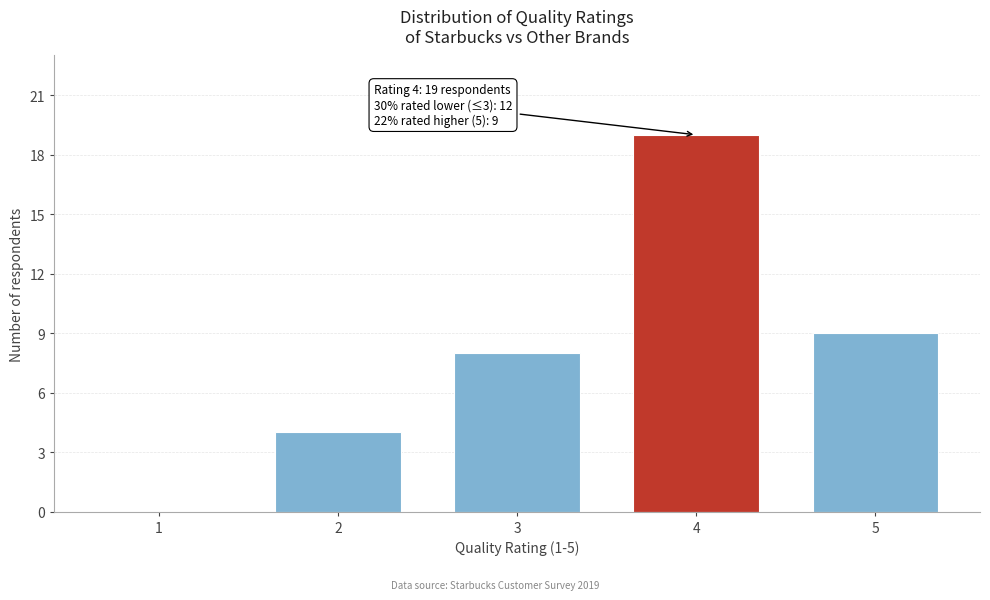

Reading left to right, list all the values displayed in this chart.

1=0	2=4	3=8	4=19	5=9